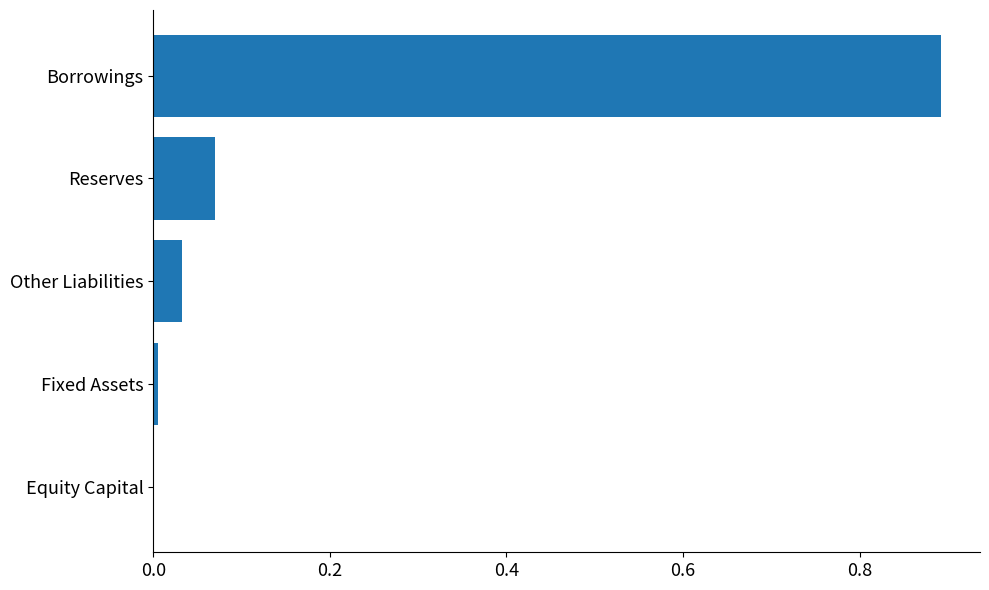

What is the maximum value shown in the chart?

0.9